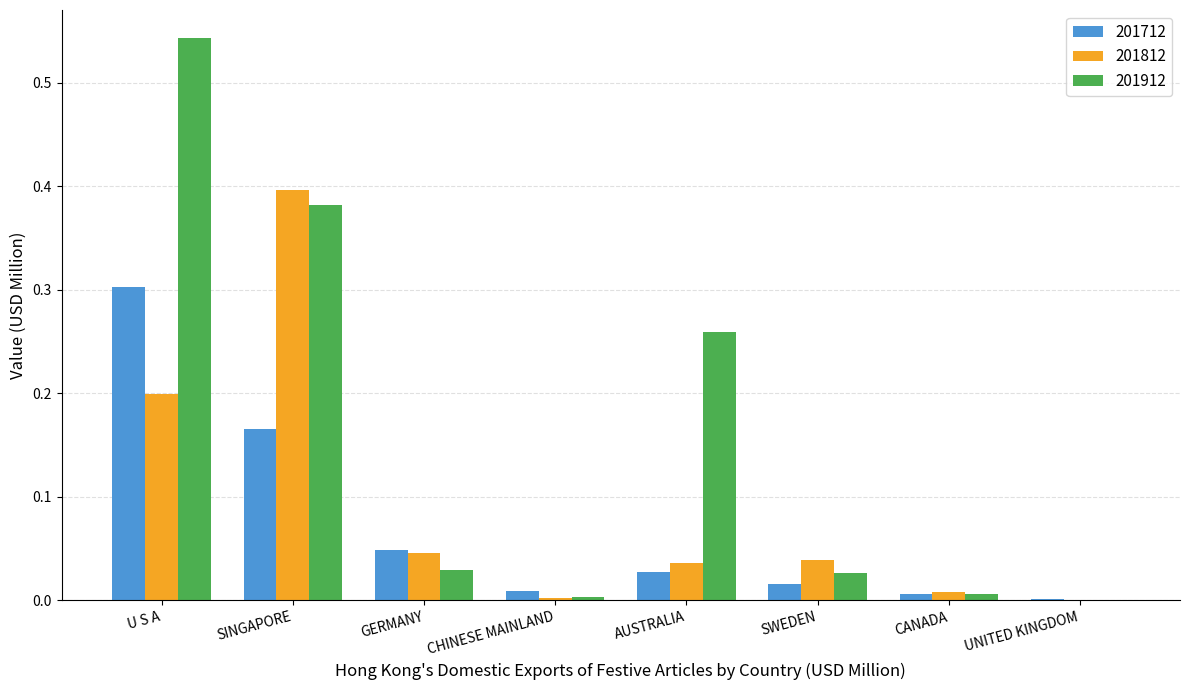

Which category has the highest value in the 201712 series?

U S A